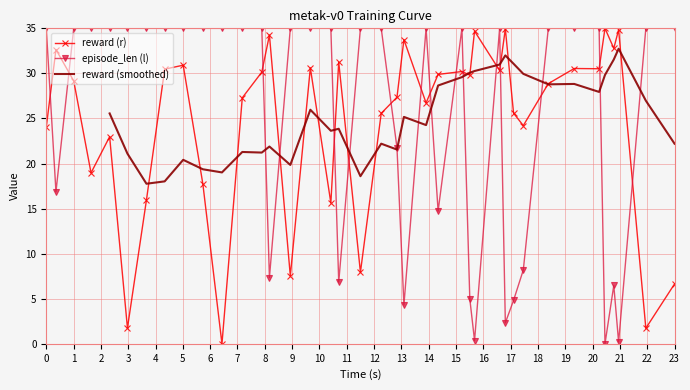

Which series ends up on top after the final intersection of reward (r) and episode_len (l)?

episode_len (l)